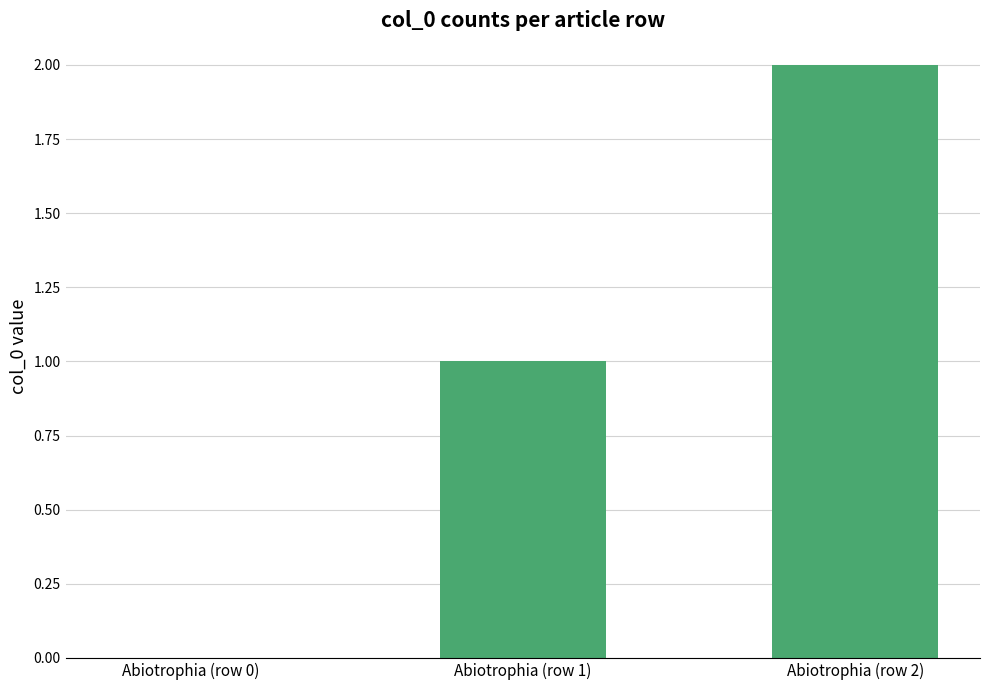

The value at Abiotrophia (row 1) is 1. True or false?

True